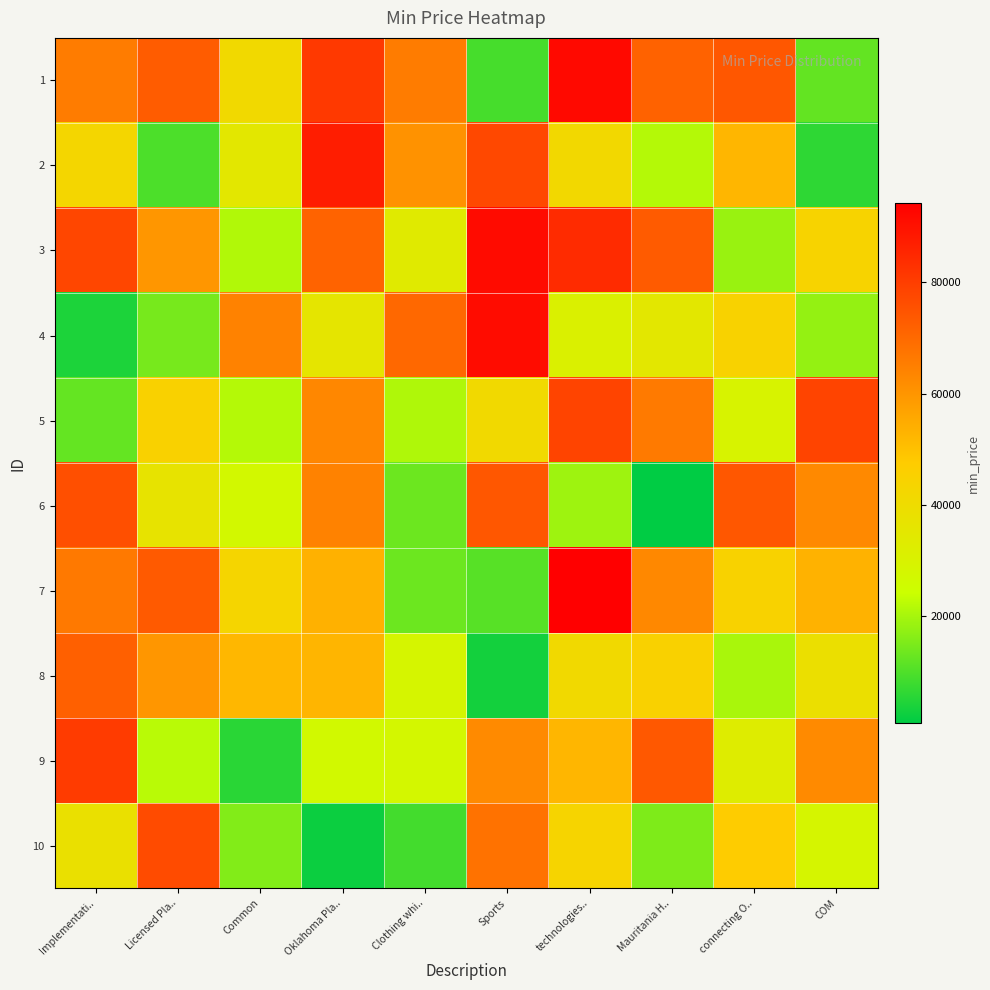

Which has a higher value, technologies.. or COM?

technologies..